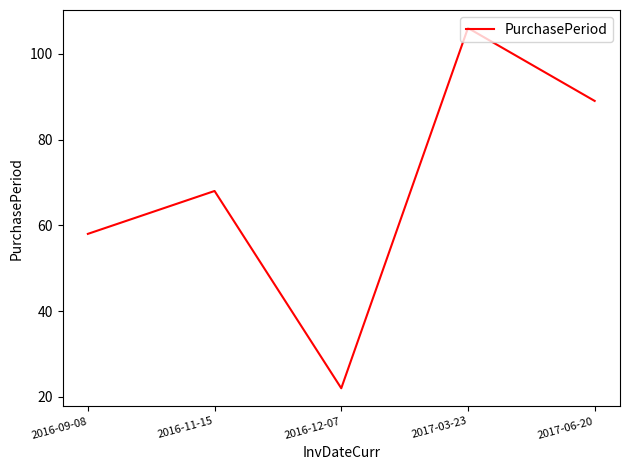

What is the difference between the second highest and minimum values?

67